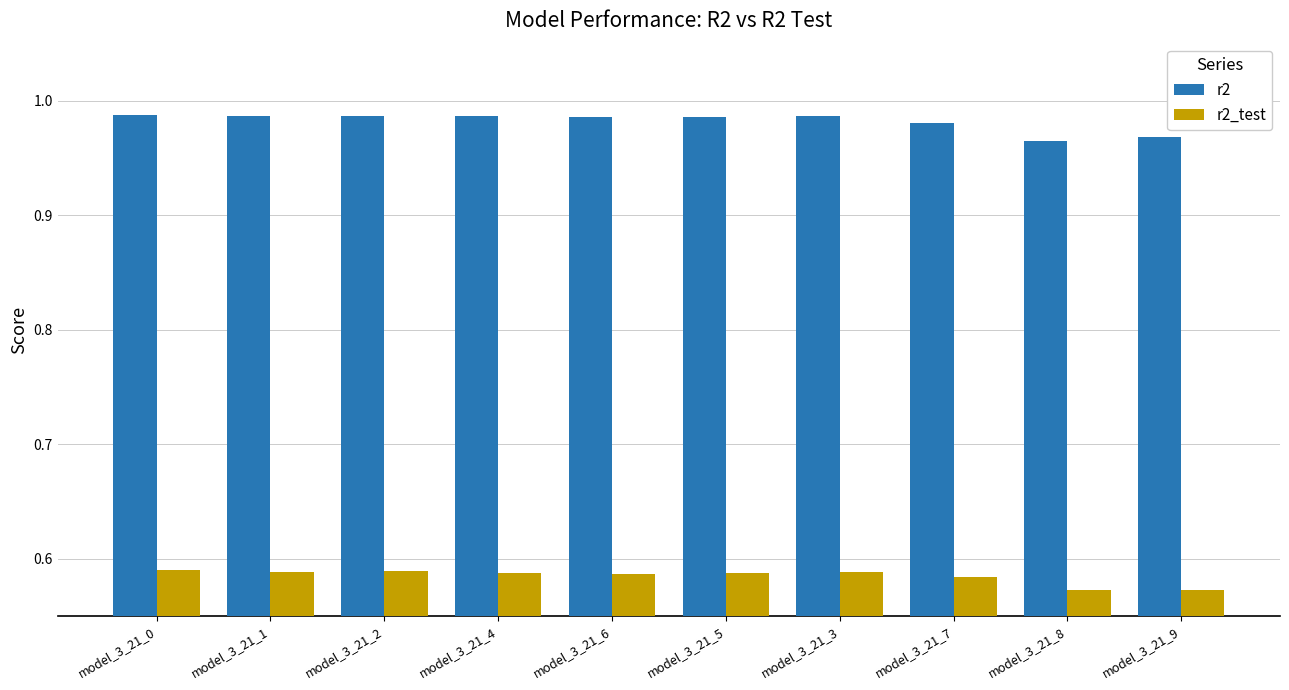

List the series in order of their peak value, lowest first.

r2_test, r2